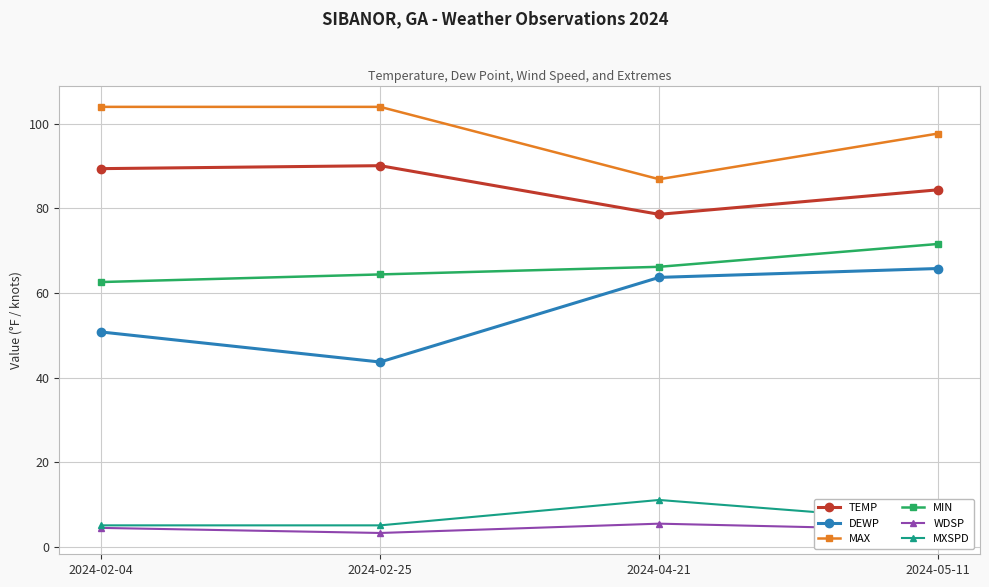

What is the minimum value shown in the chart?

3.3